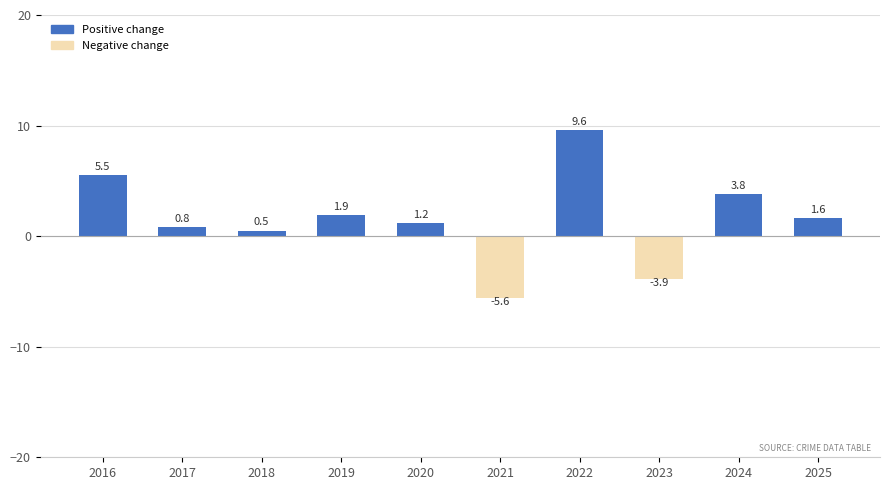

Rank the categories by value from highest to lowest.

2022, 2016, 2024, 2019, 2025, 2020, 2017, 2018, 2023, 2021